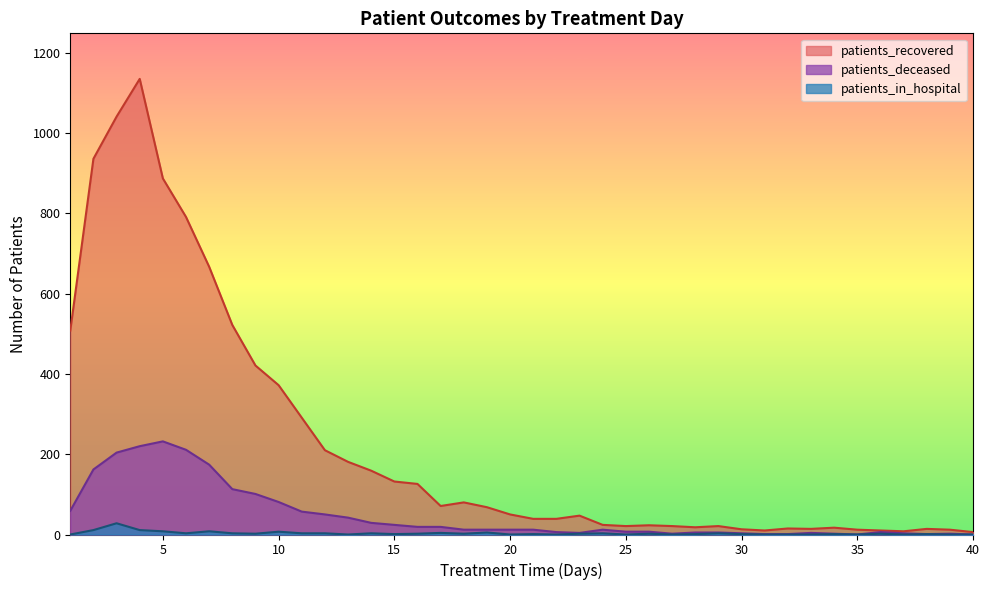

Is the value of patients_recovered at 4 greater than the value of patients_deceased at 18?

Yes